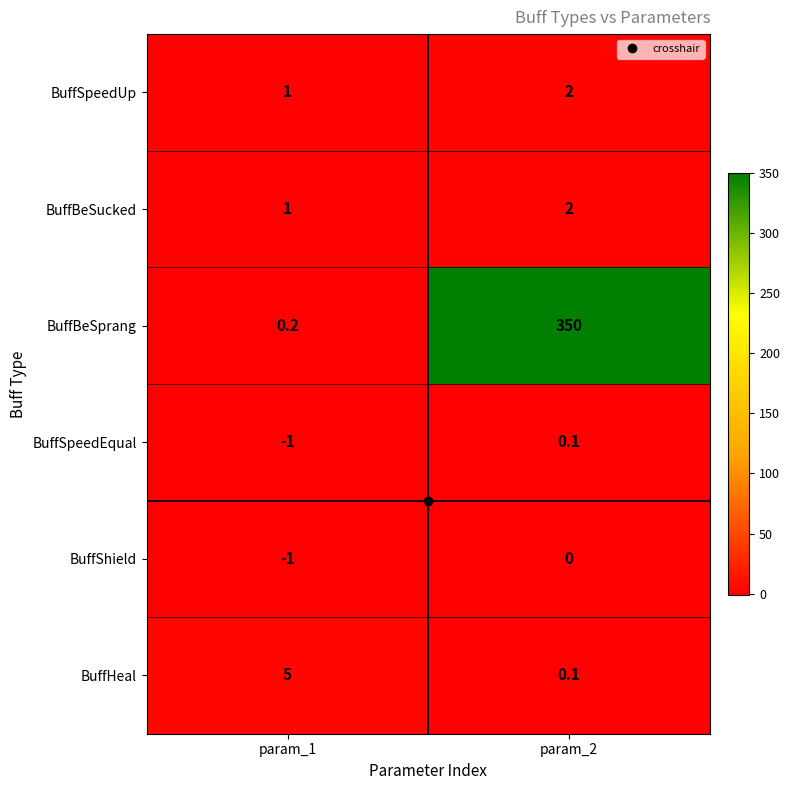

Which label corresponds to the smallest value in the chart?

param_1